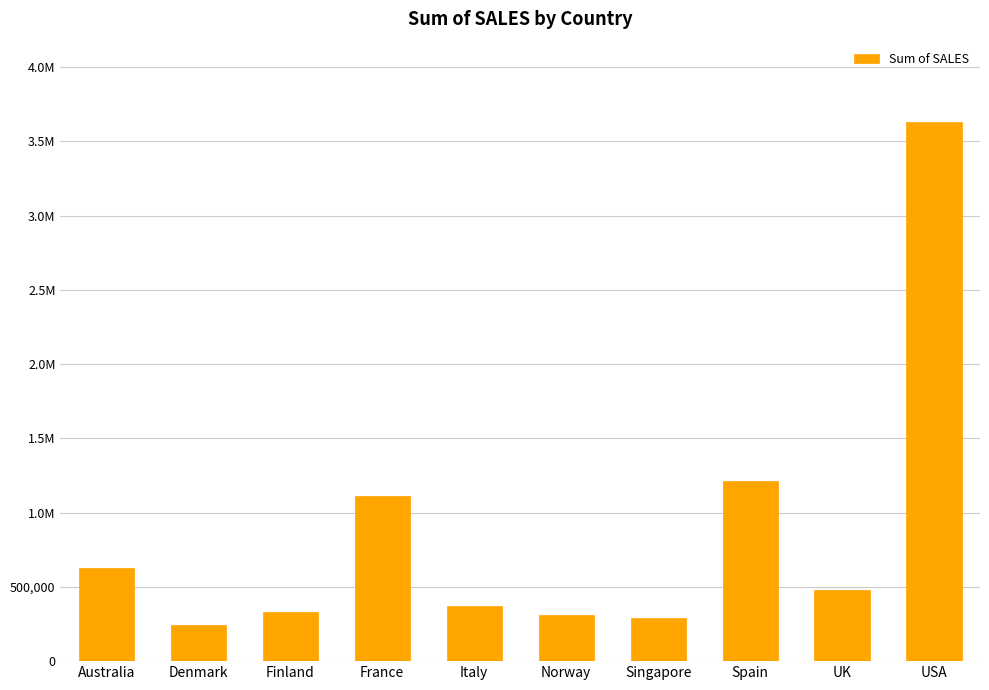

Which label corresponds to the largest value in the chart?

USA